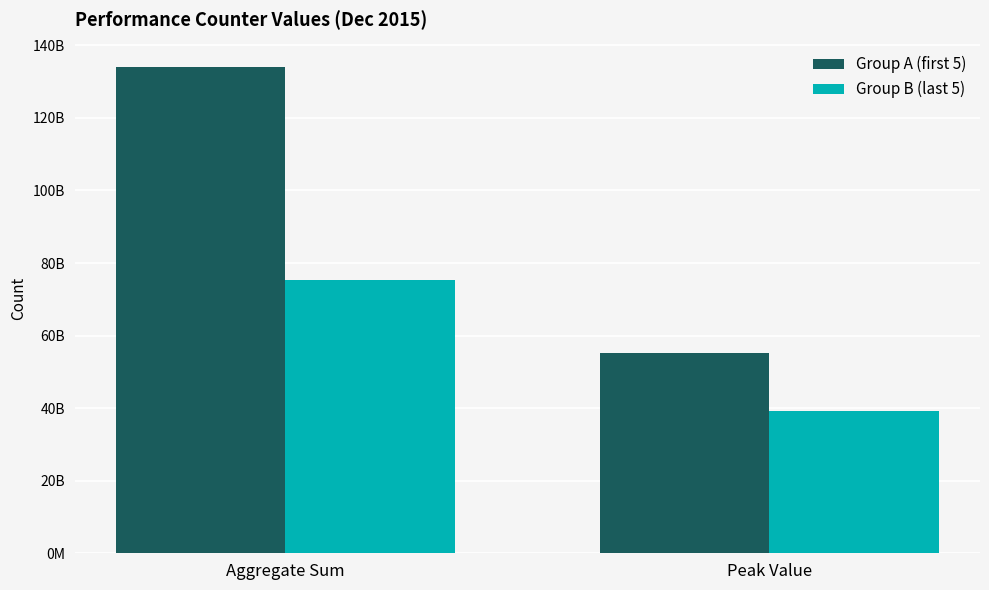

What are all the series names shown in the legend?

Group A (first 5), Group B (last 5)